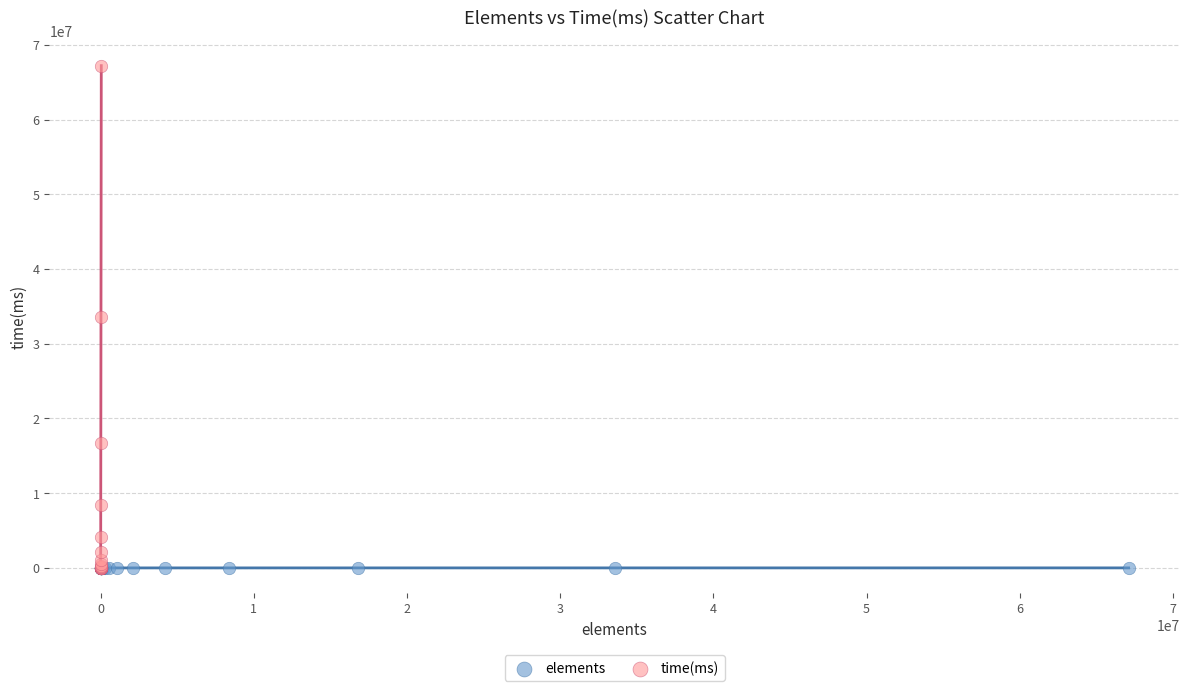

Which series contains the highest Y value?

time(ms)